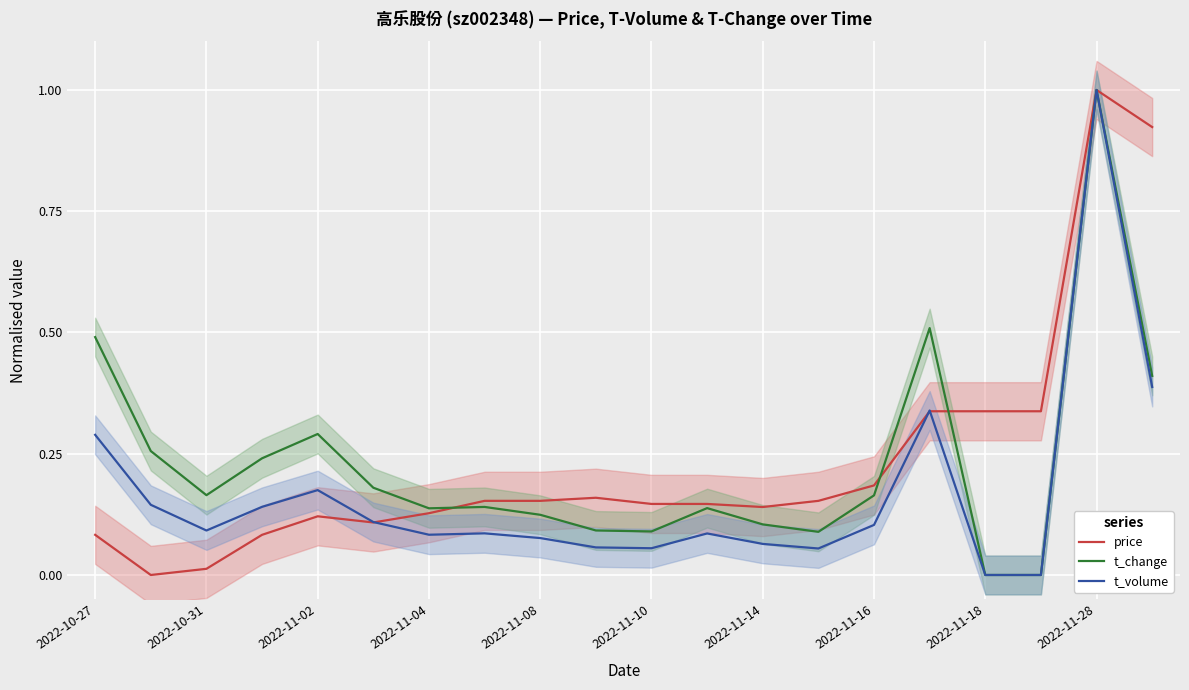

At which label does t_change reach its peak?

2022-11-28